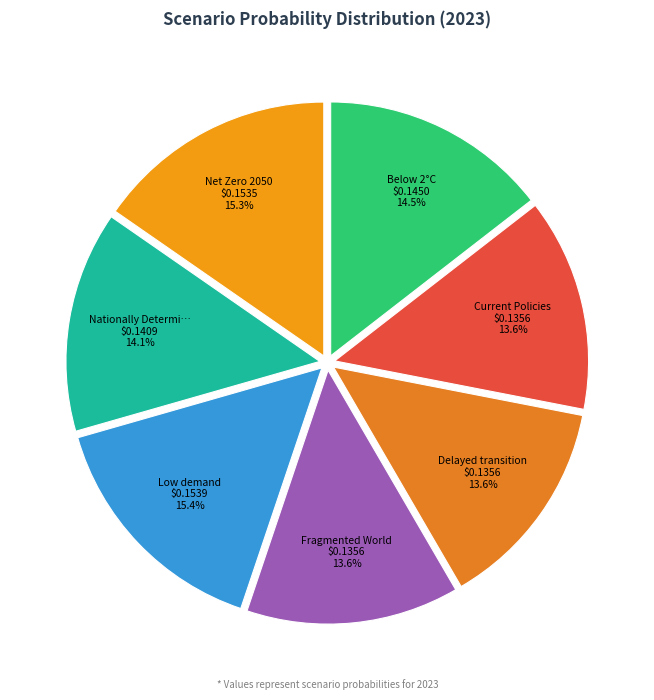

How many slices are in this pie chart?

7